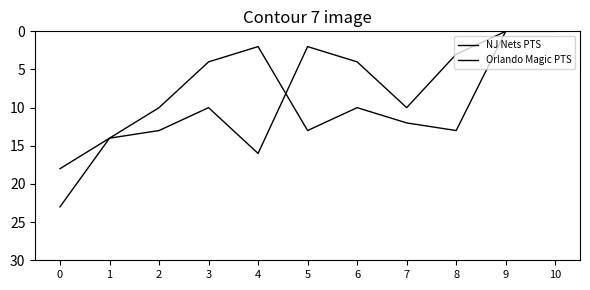

Is this an area chart (filled region under the line)?

No